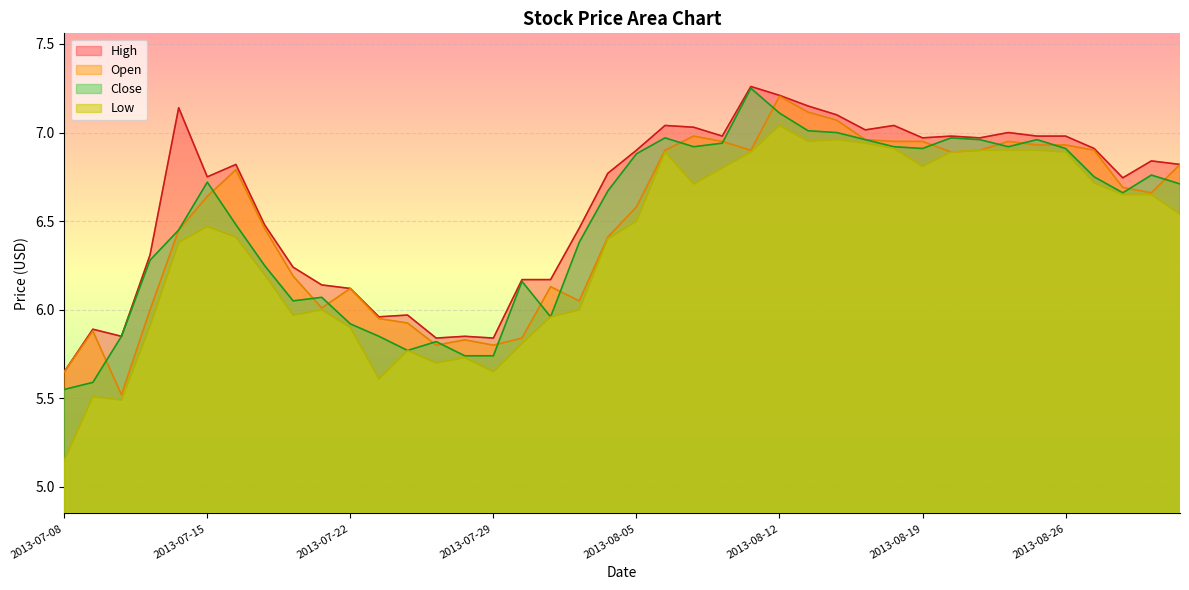

True or false: Close and Low cross at least once.

False